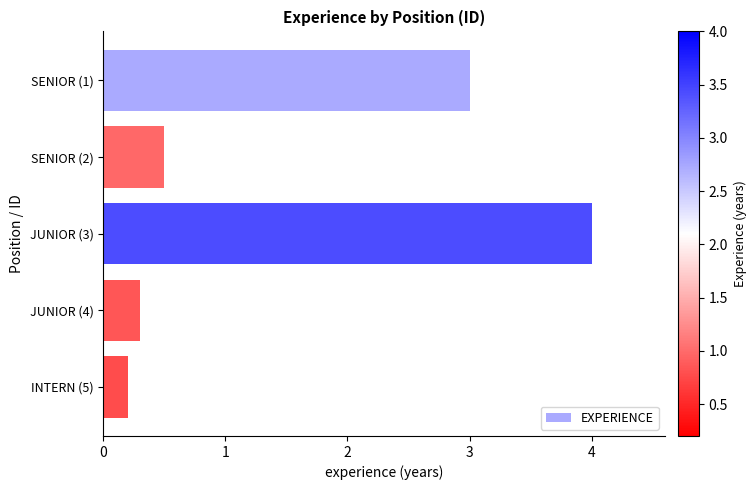

What is the sum of all values?

8.0